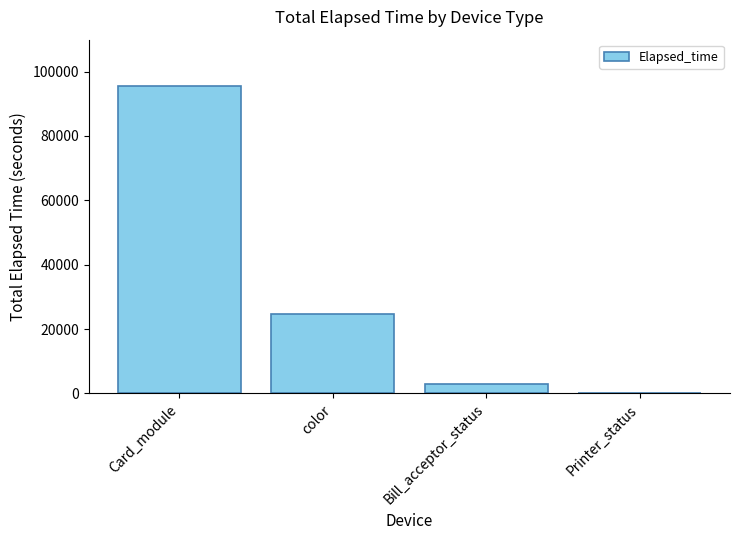

The chart shows a value of 210 at Printer_status. True or false?

True